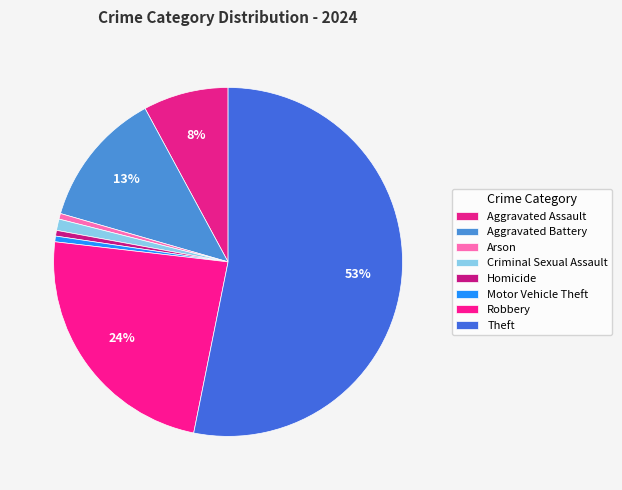

What portion of the pie excludes Motor Vehicle Theft?

99.5%